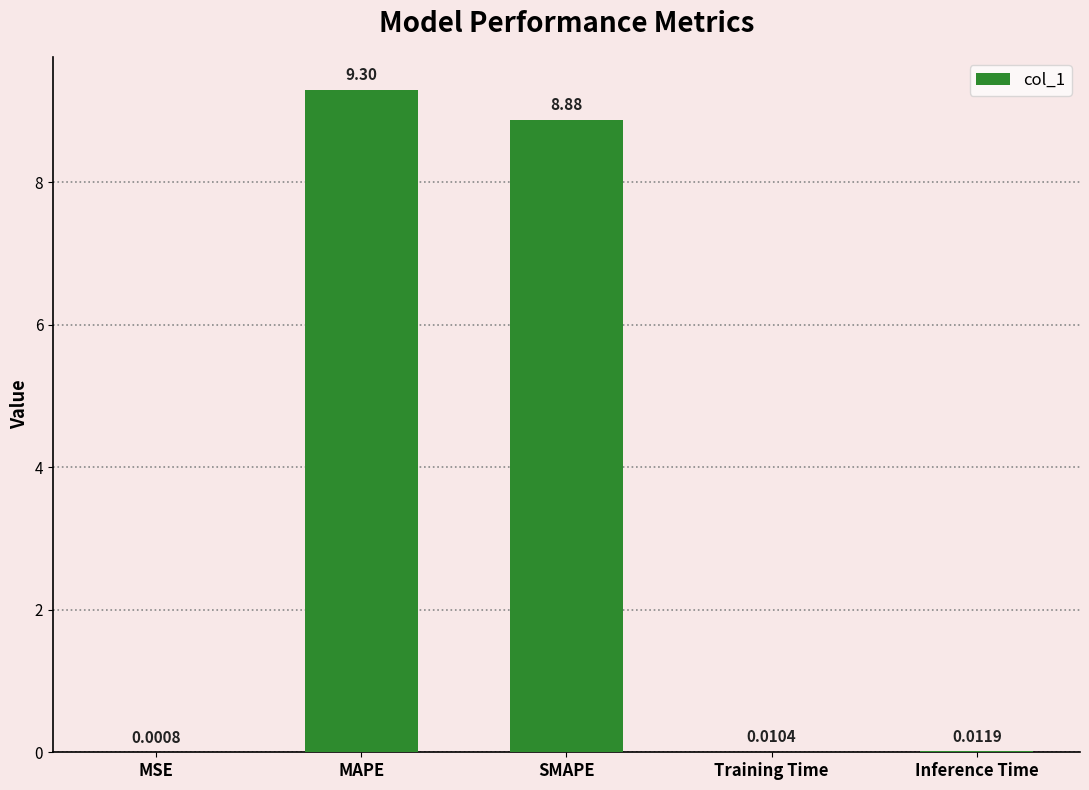

Which has a higher value, MSE or Training Time?

Training Time